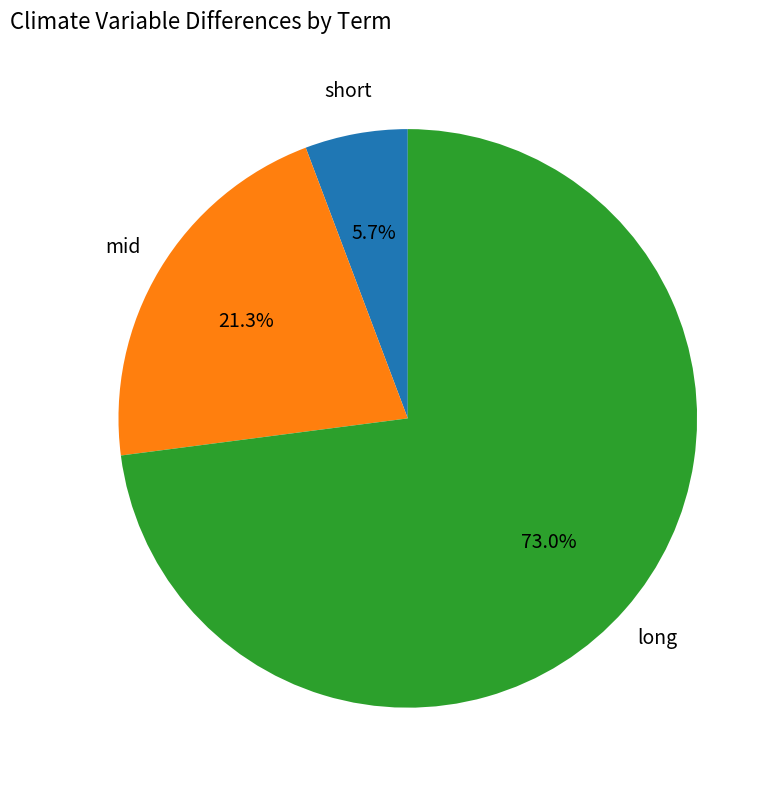

Is there a majority slice in this chart?

Yes